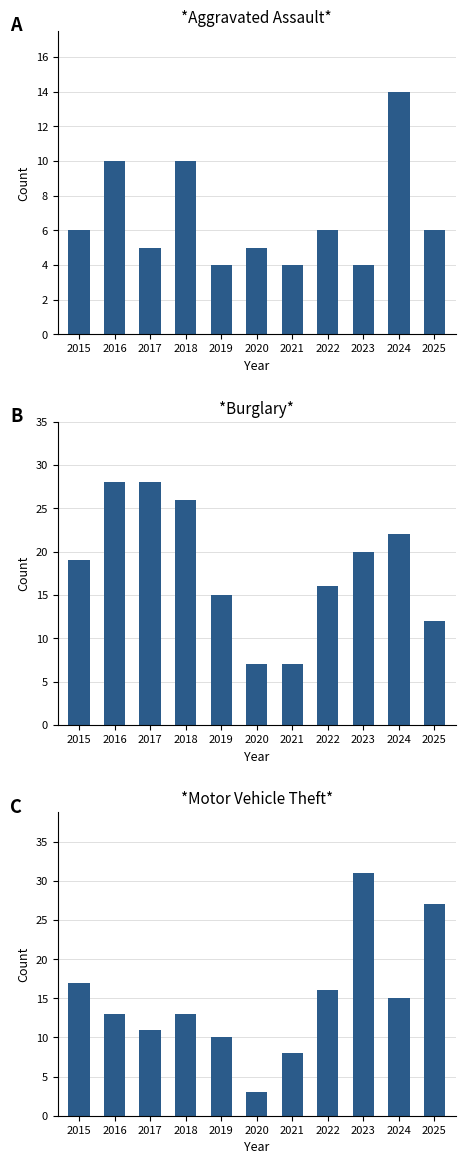

Are the bars grouped side by side (vs. stacked)?

Yes